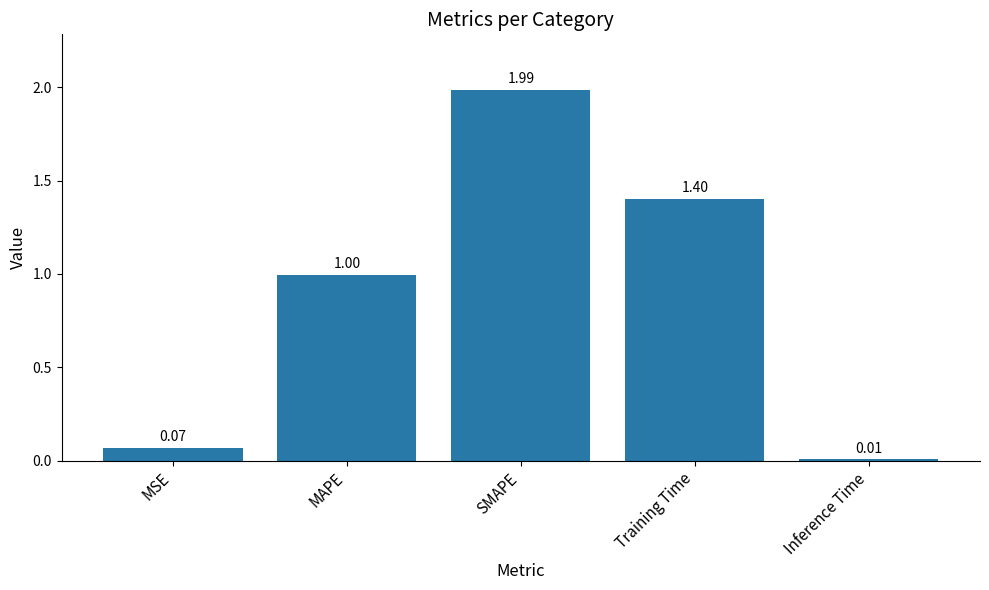

At which category does the chart reach its peak across all series?

SMAPE